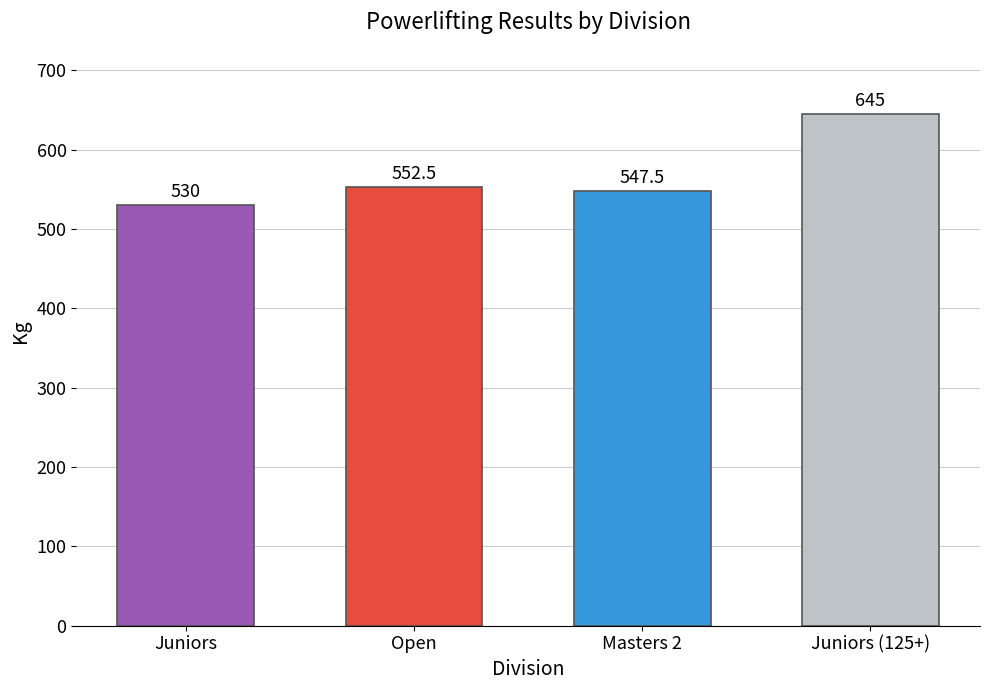

What is the difference between the values at Juniors (125+) and Open?

92.5